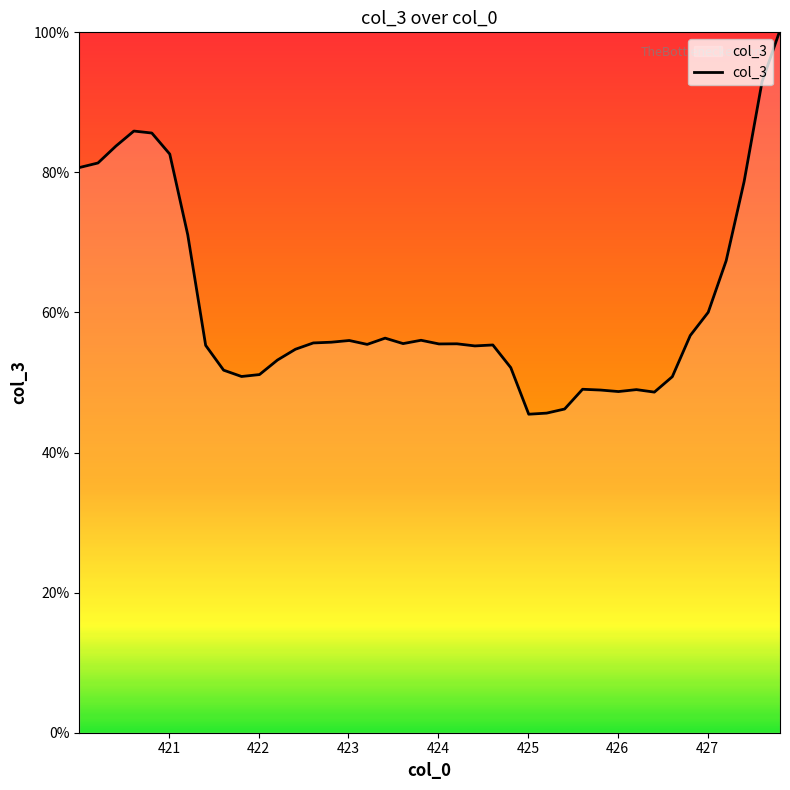

What is the smallest value displayed?

45.5